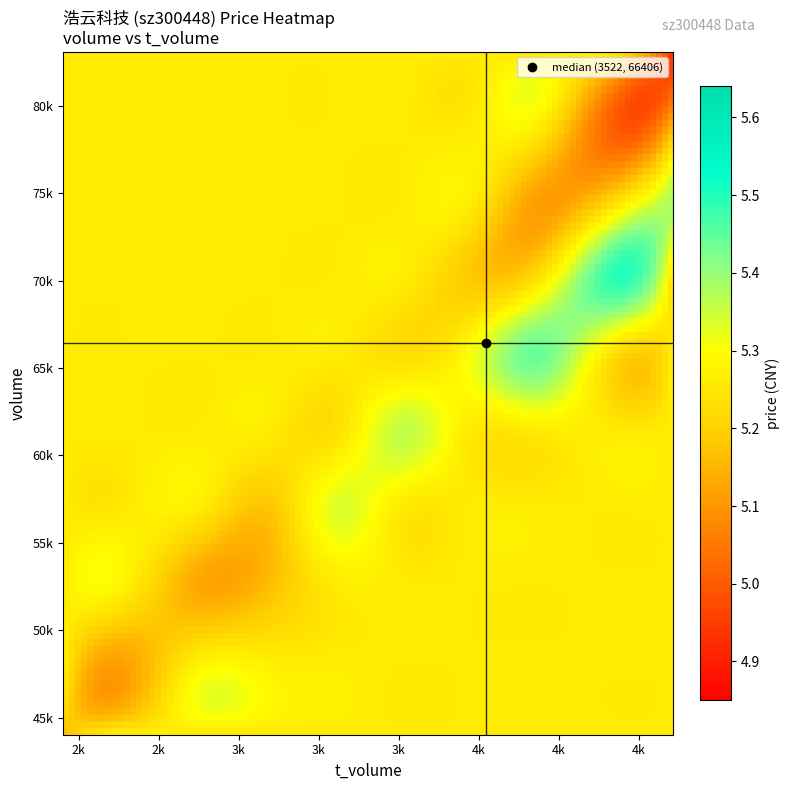

Which series has the largest range (max minus min)?

volume